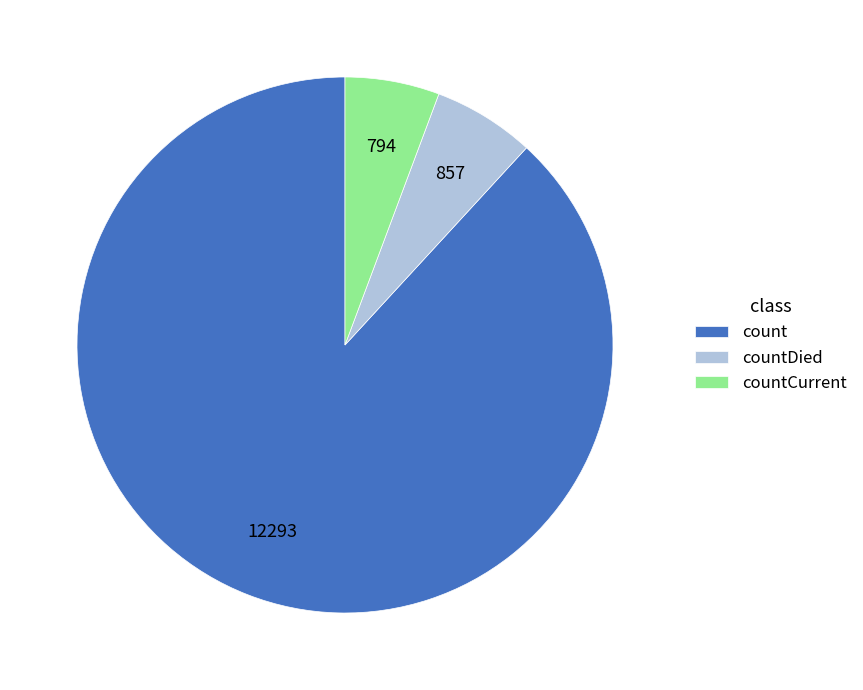

Approximately how many times larger is the value at countDied compared to countCurrent?

1.1